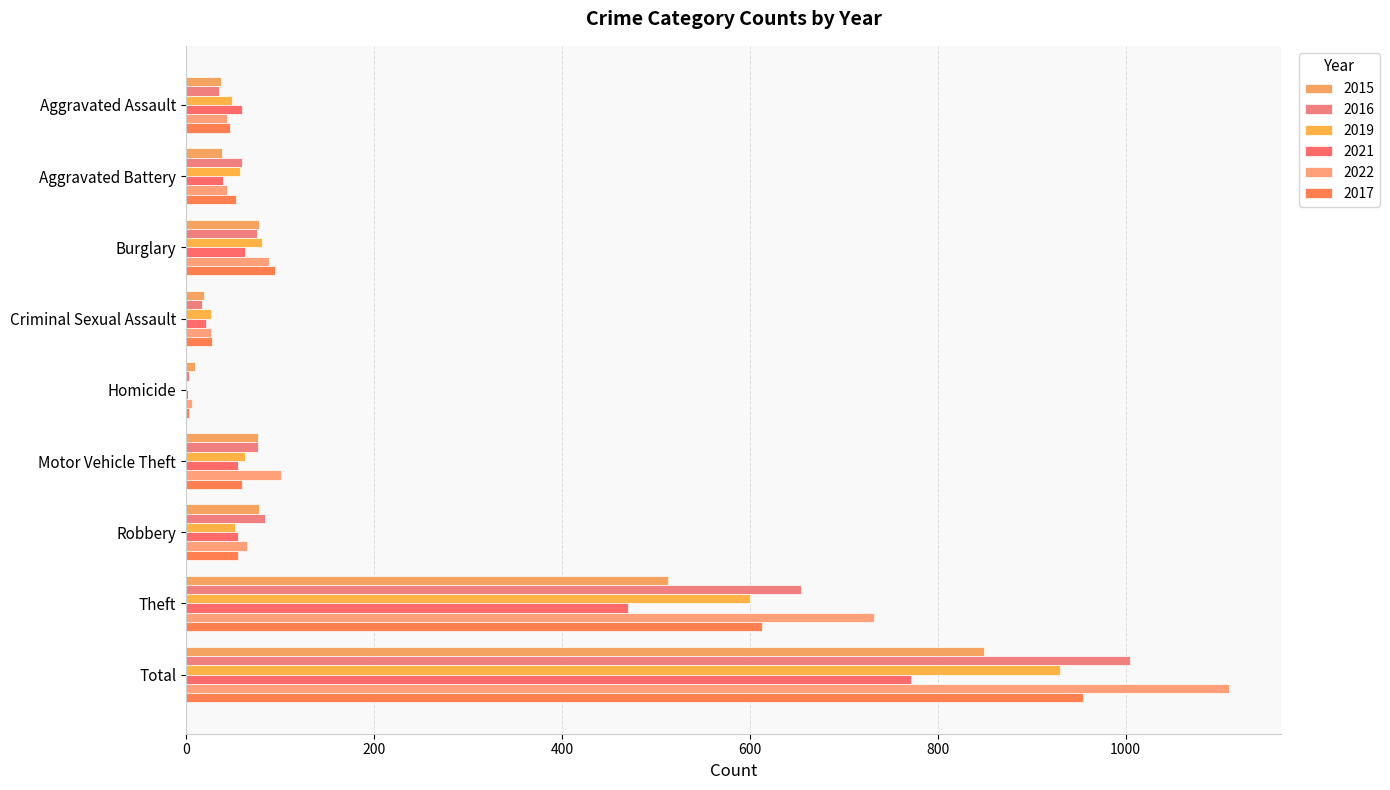

What is the spread (max minus min) of values at Motor Vehicle Theft?

46